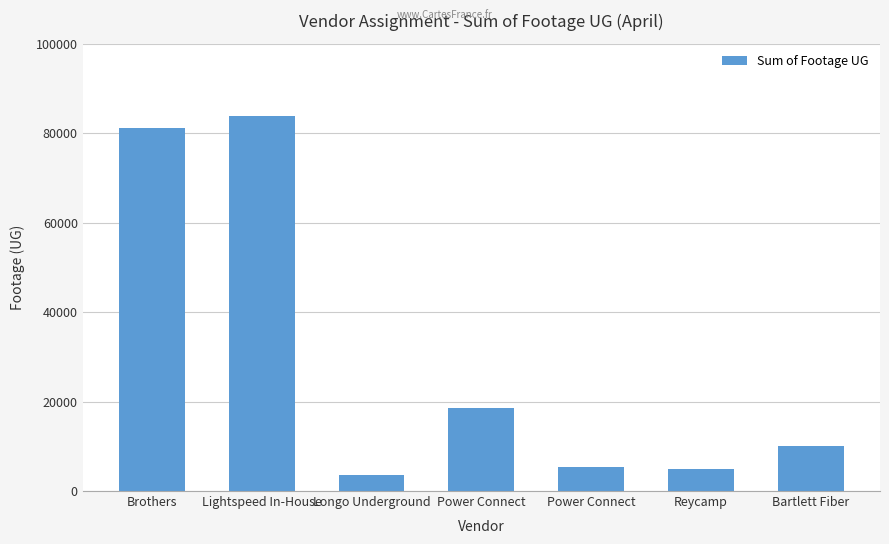

How many series are shown in this chart?

1